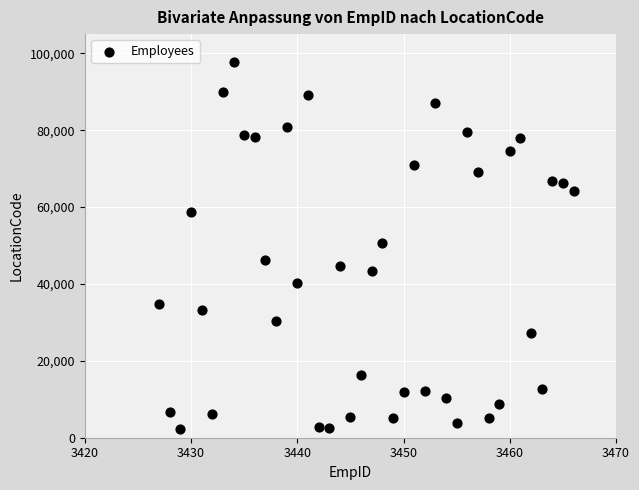

What is the range of Y values (max minus min)?

95426